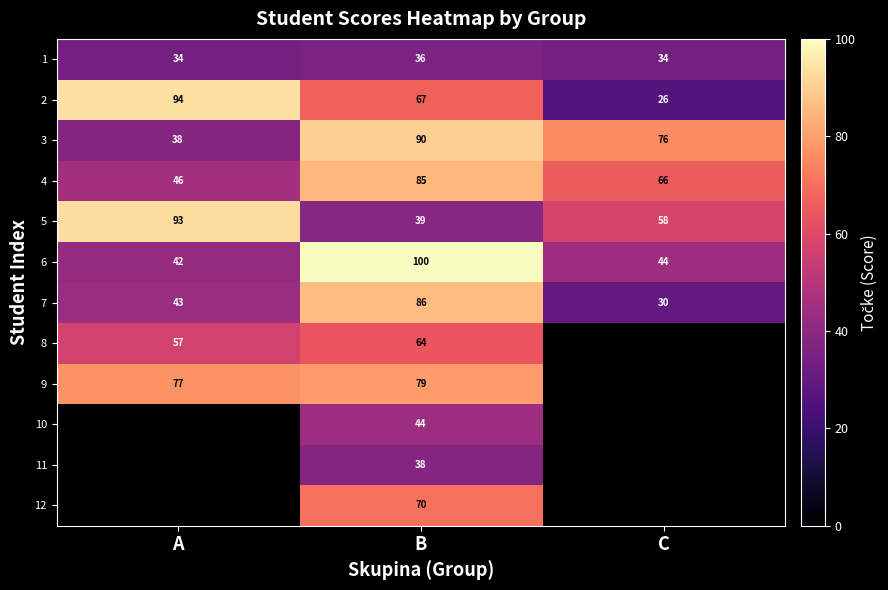

Which label corresponds to the smallest value in the chart?

C